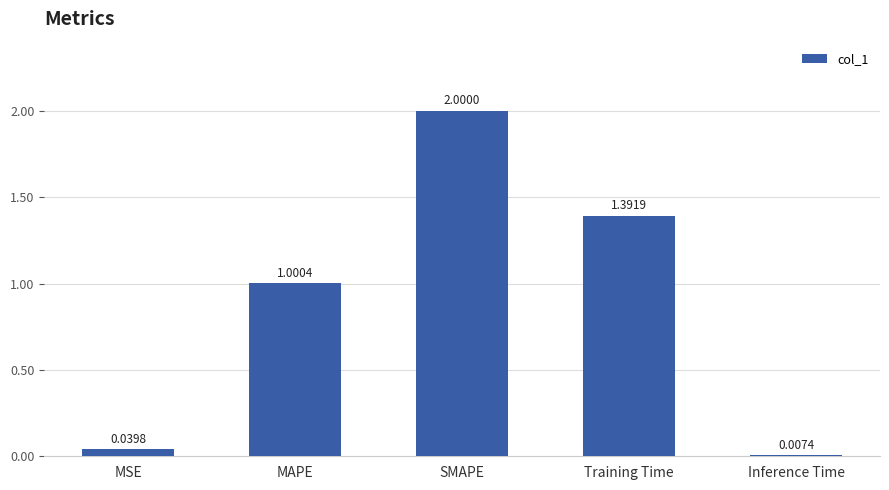

Rank the categories by value from lowest to highest.

Inference Time, MSE, MAPE, Training Time, SMAPE